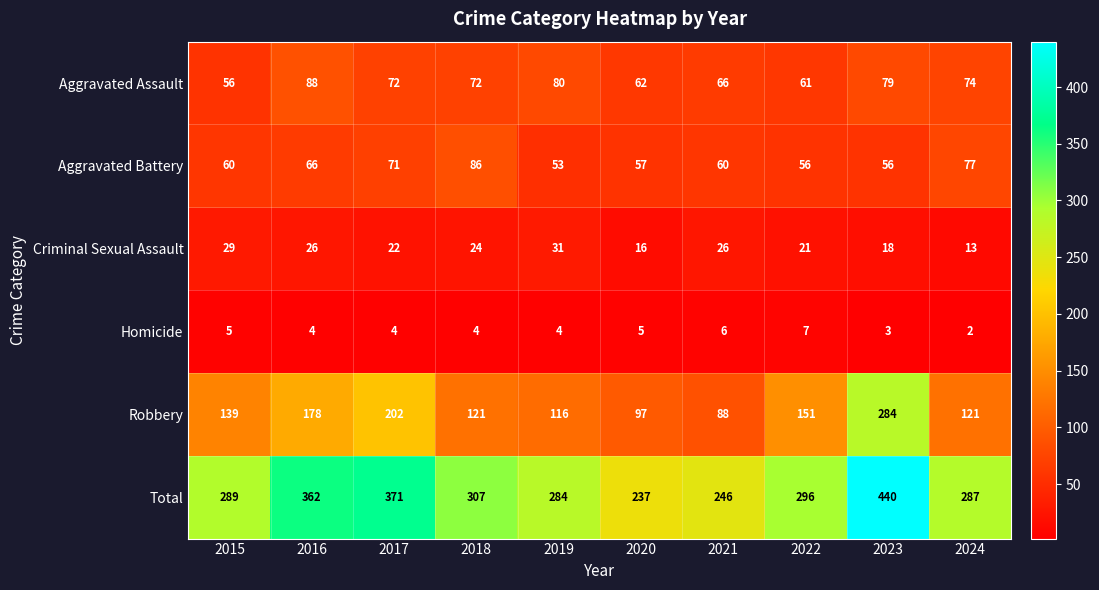

At which label does Aggravated Assault first exceed 72?

2016